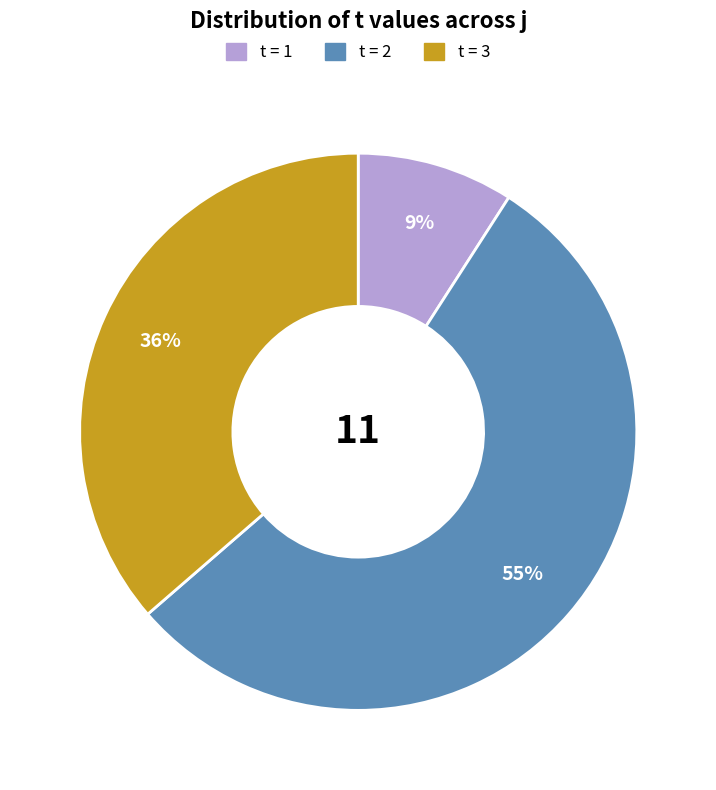

Does any single category account for the majority?

Yes